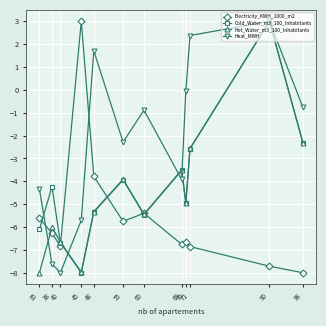

How many interior local valleys does the Electricity_KWH_1000_m2 series have?

3